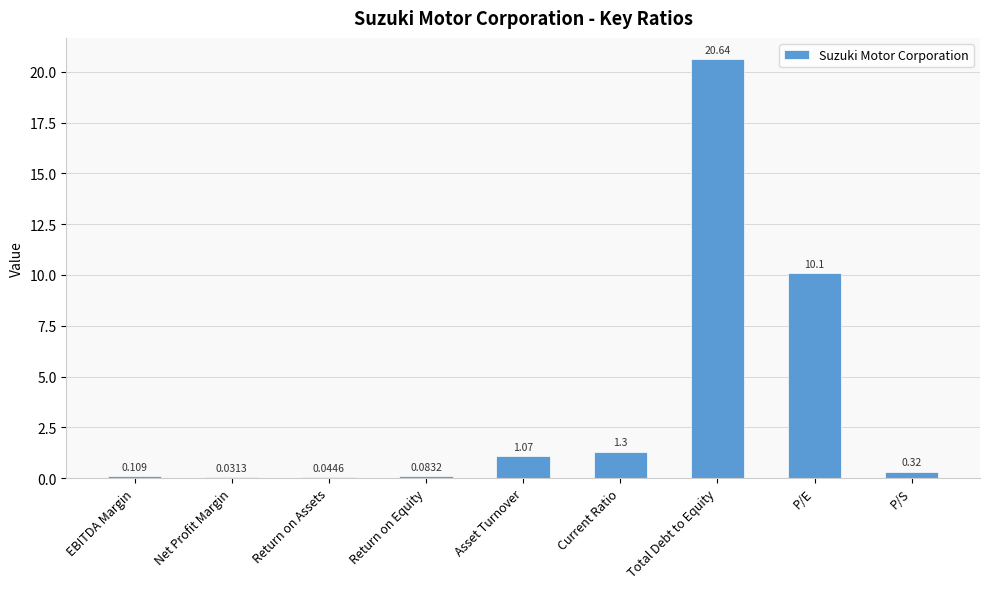

Between Return on Assets and P/E, which is larger?

P/E